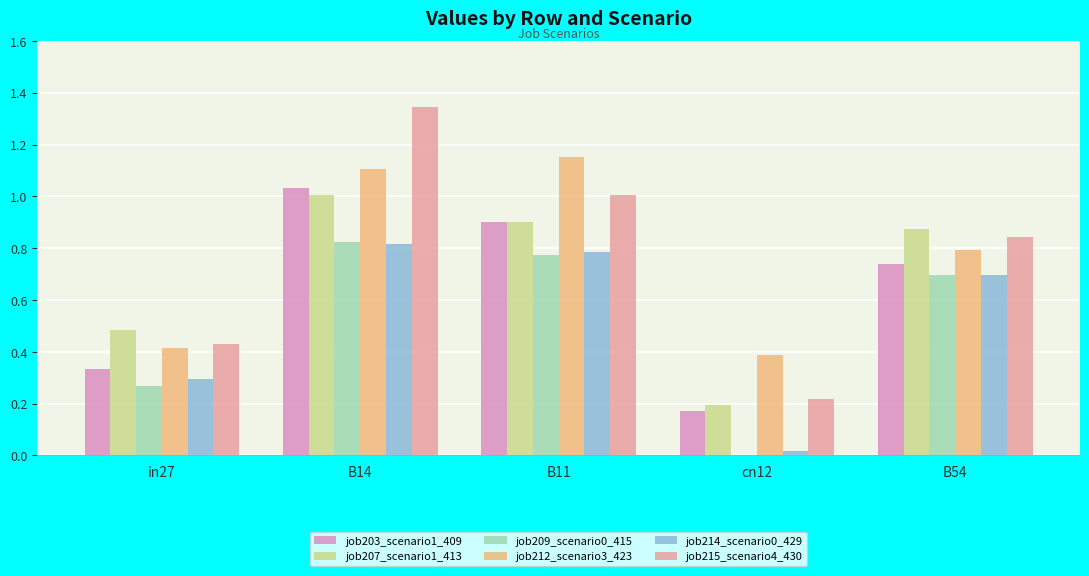

The job214_scenario0_429 series shows 0.2 at in27. True or false?

False